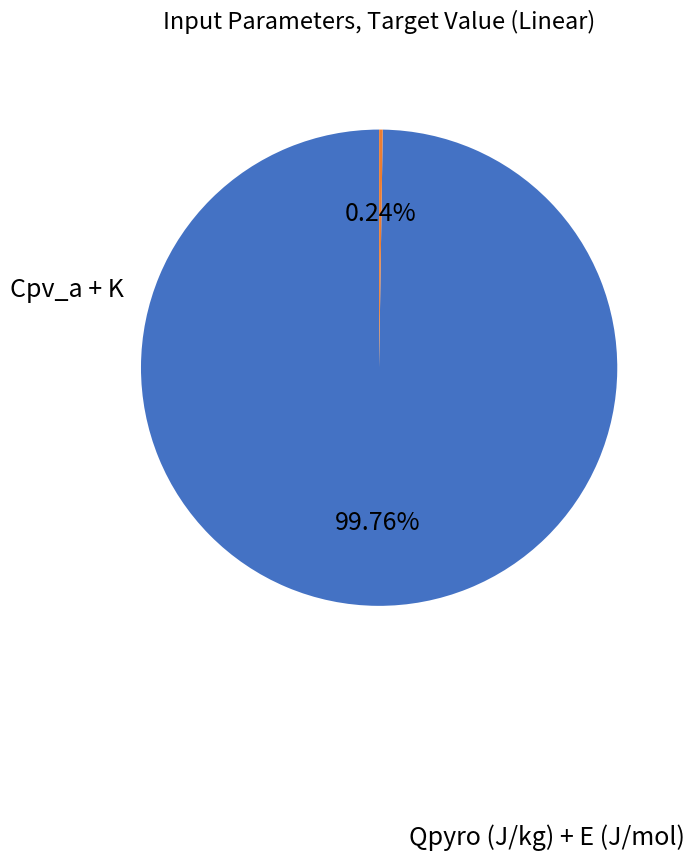

Which slice is the largest?

Qpyro (J/kg) + E (J/mol)